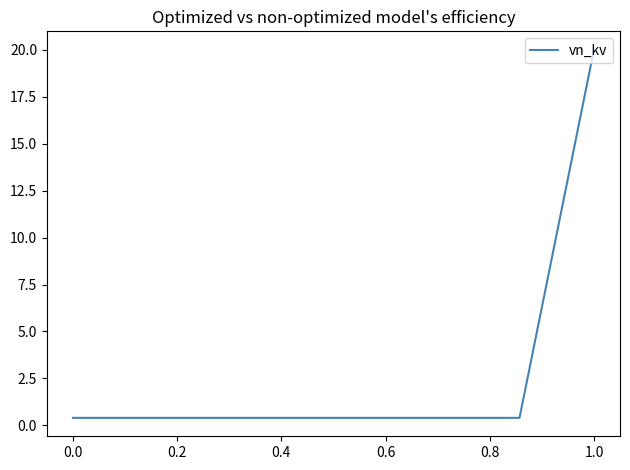

What is the sum of all values?

22.8